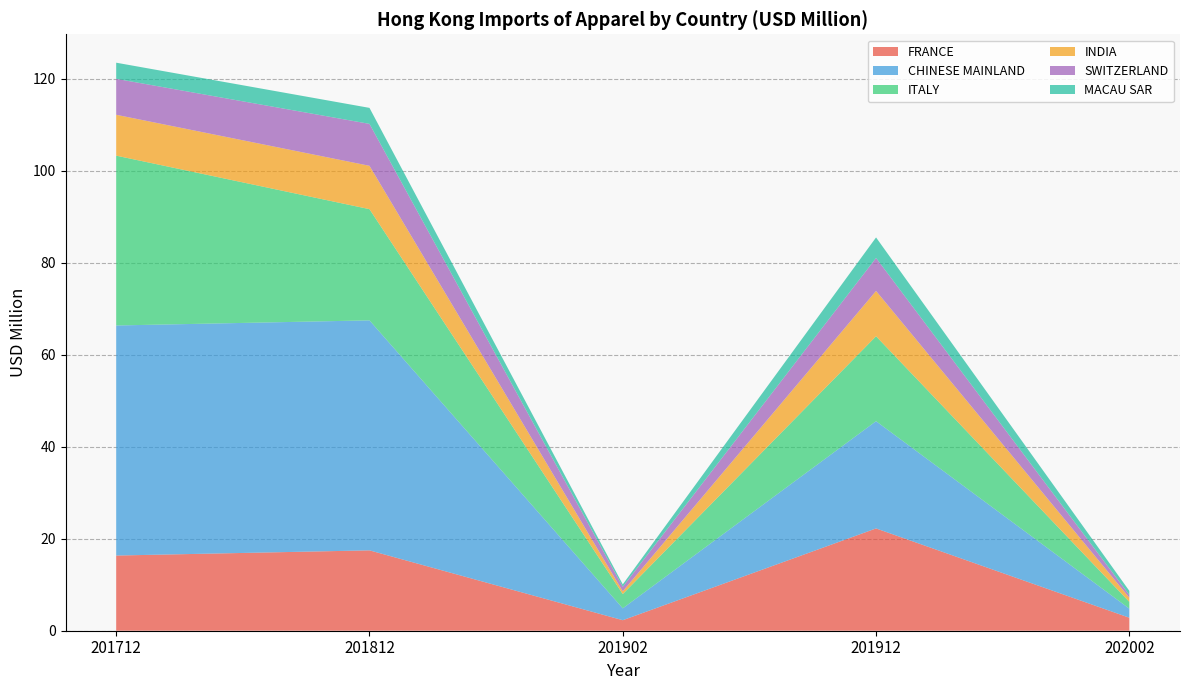

Reading left to right, list all the values displayed in this chart.

FRANCE: 201712=16.4	201812=17.5	201902=2.3	201912=22.2	202002=2.8
CHINESE MAINLAND: 201712=50.0	201812=50.0	201902=2.6	201912=23.3	202002=2.0
ITALY: 201712=36.9	201812=24.2	201902=3.1	201912=18.5	202002=1.5
INDIA: 201712=8.9	201812=9.4	201902=0.6	201912=9.9	202002=0.9
SWITZERLAND: 201712=7.8	201812=9.1	201902=1.0	201912=7.2	202002=0.6
MACAU SAR: 201712=3.5	201812=3.5	201902=0.5	201912=4.5	202002=0.9